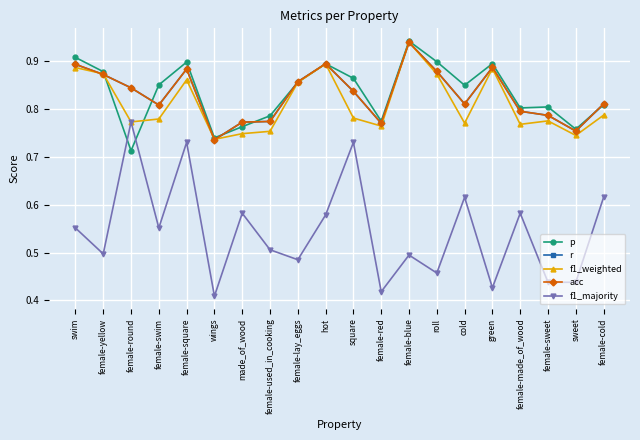

What is the lowest value of the acc series?

0.7